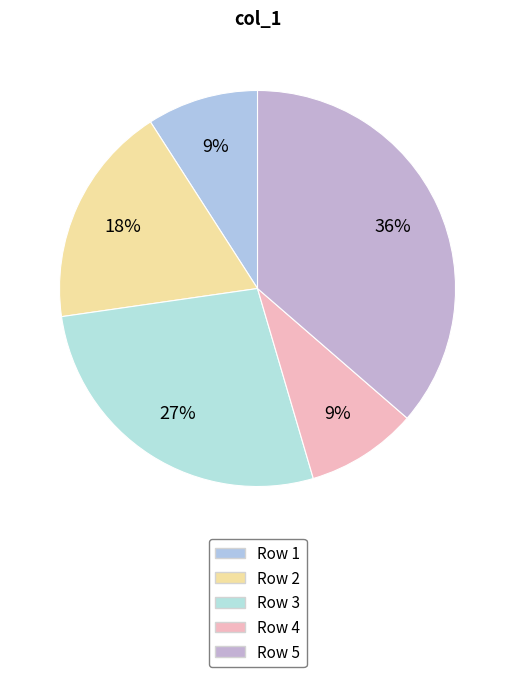

Which category has the biggest portion of the pie?

5